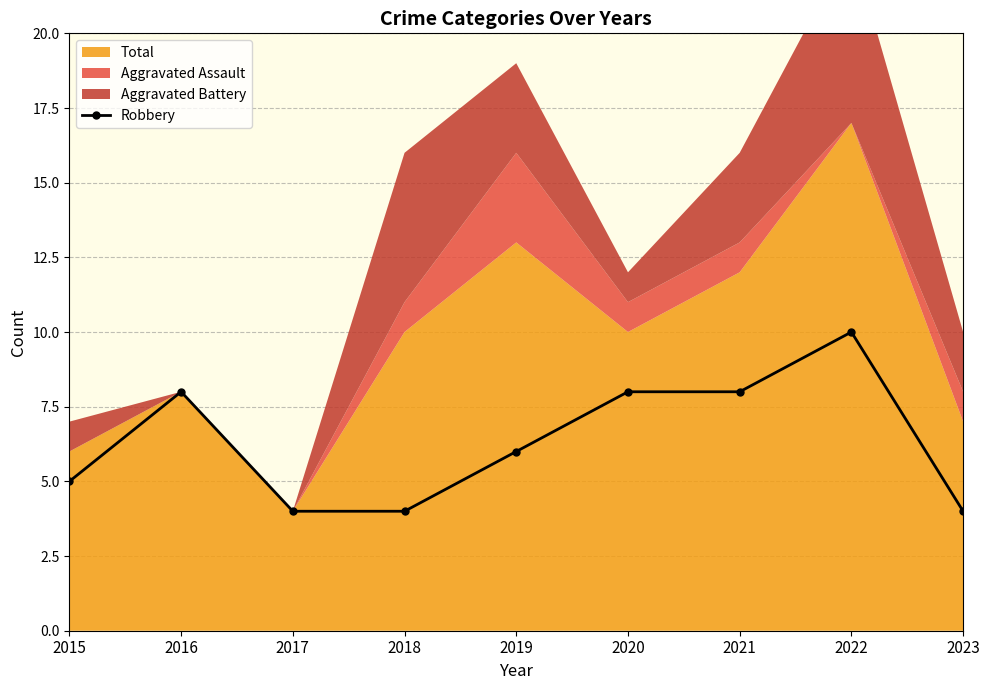

What is the average value?

6